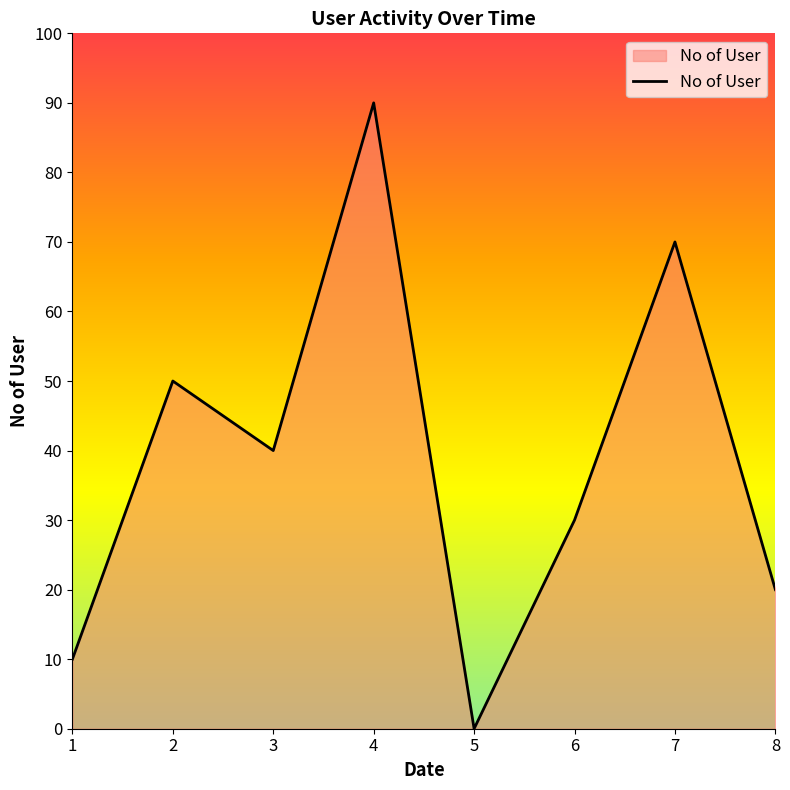

Reading right to left, list all the values displayed in this chart.

20	70	30	0	90	40	50	10